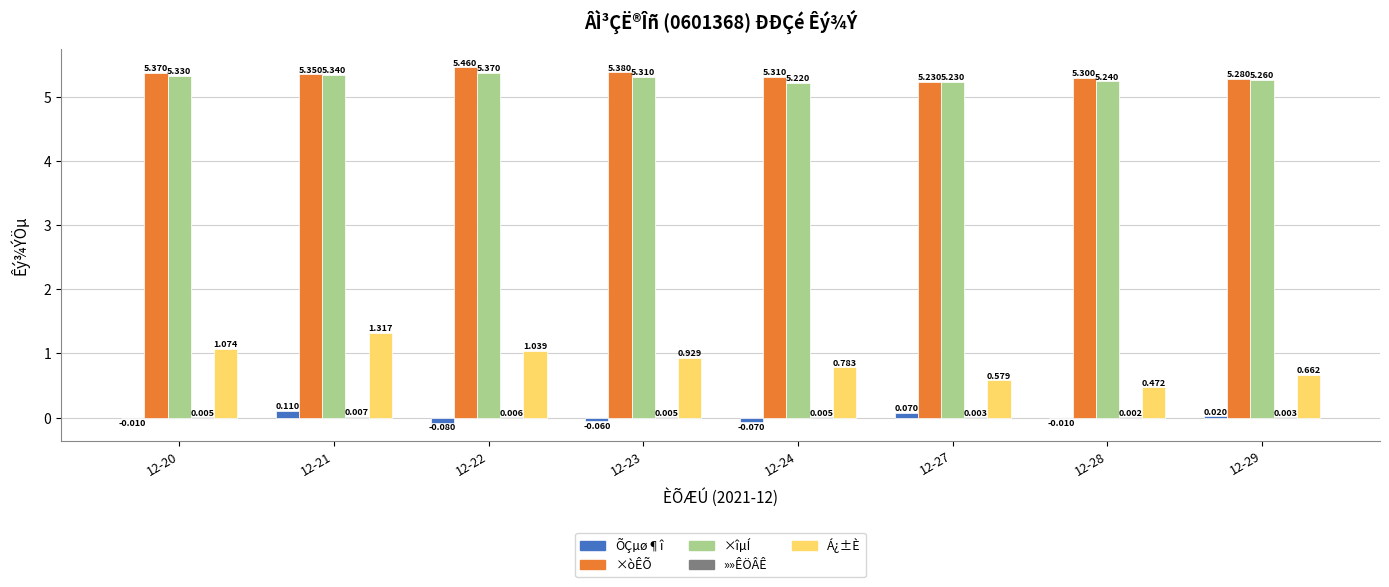

Between 12-20 and 12-23, which series saw the biggest shift?

Á¿±È